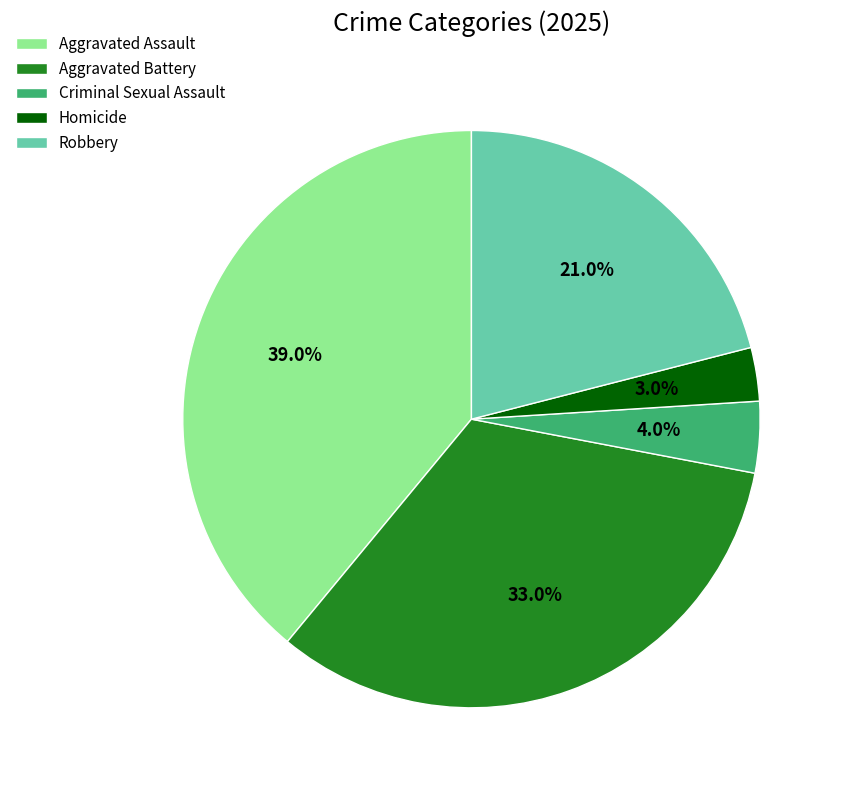

The Robbery slice represents 10% of the pie. True or false?

False